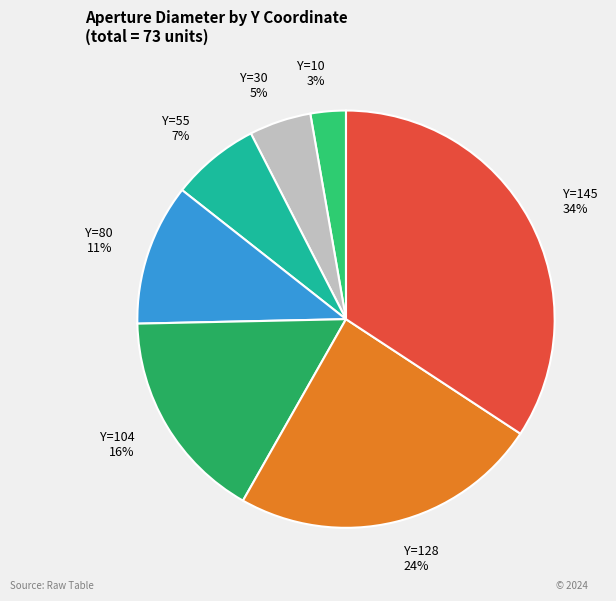

To the nearest percent, what is the combined percentage of Y=10 and Y=128?

27%